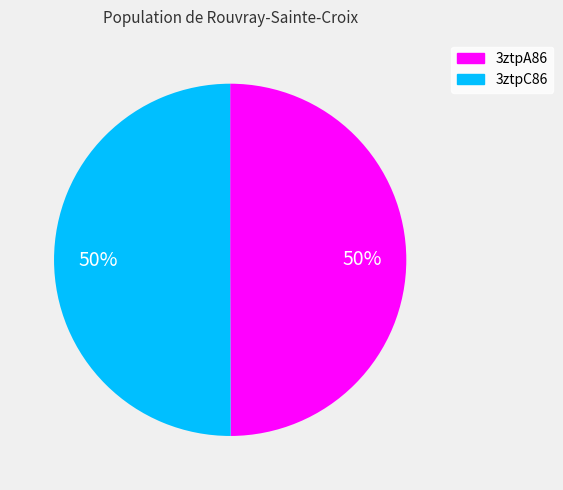

To the nearest percent, what portion does 3ztpC86 represent?

50%